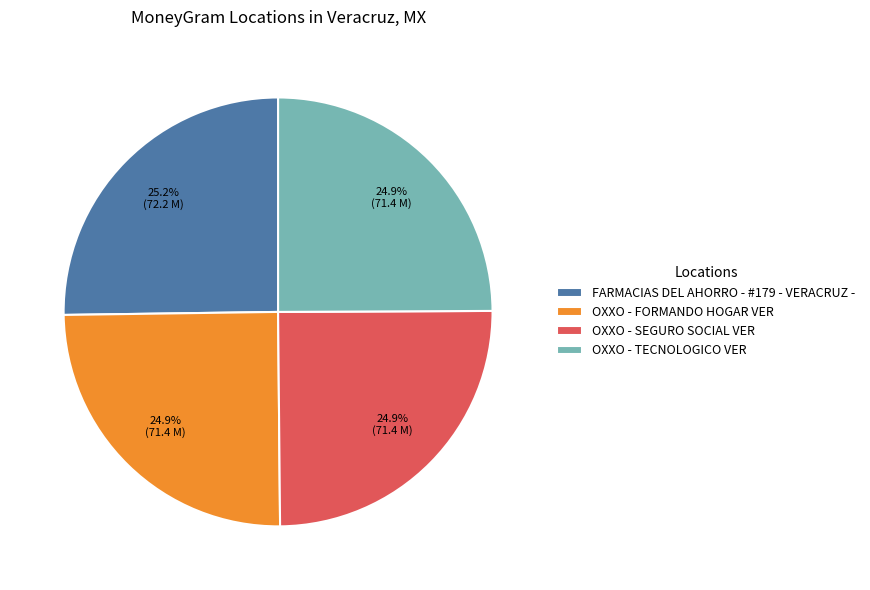

Combined, do OXXO - FORMANDO HOGAR VER and OXXO - SEGURO SOCIAL VER account for over 50%?

No